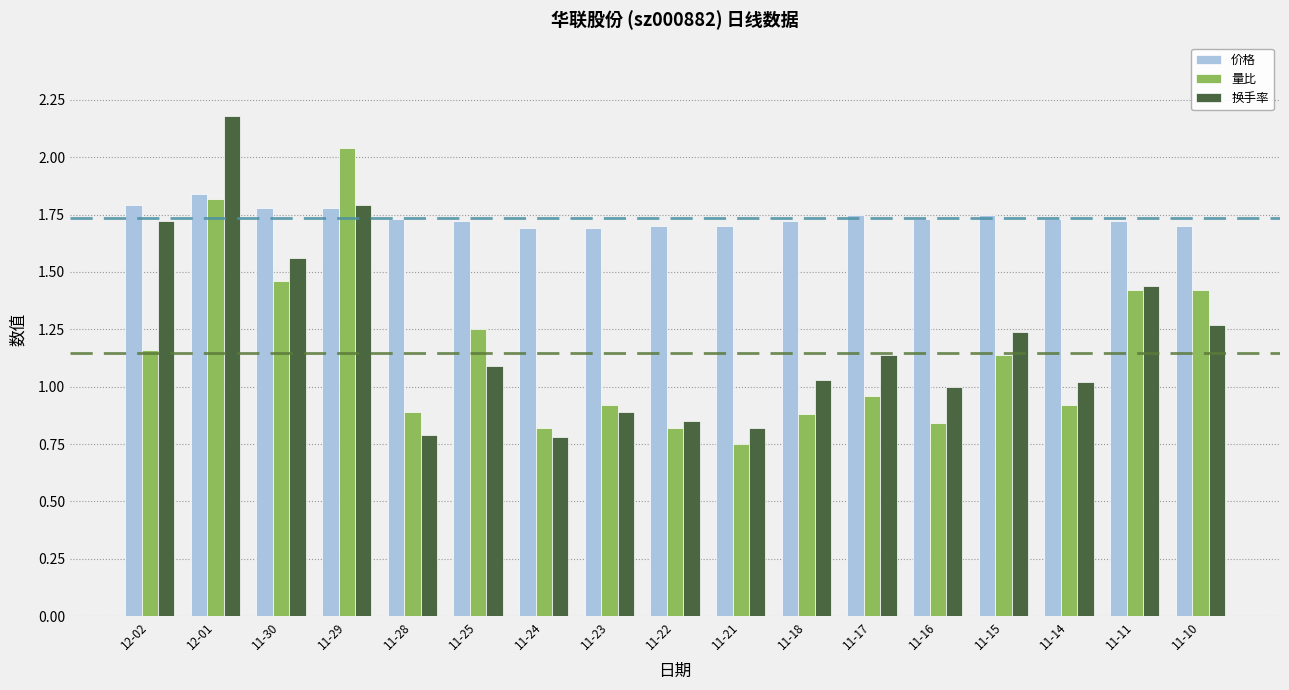

Between 11-24 and 11-14, which series saw the biggest shift?

换手率